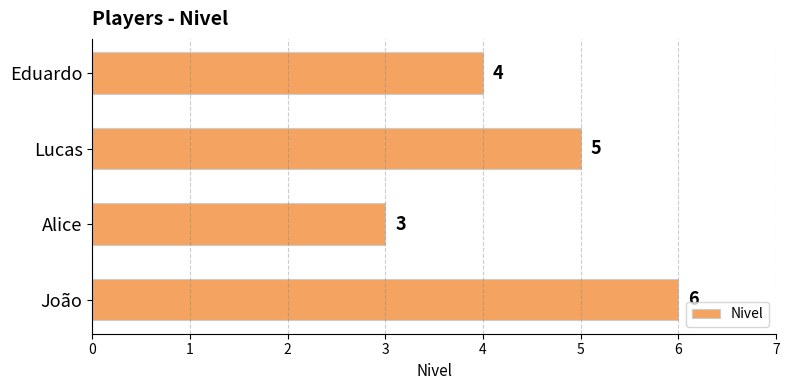

List the labels in order of value, largest first.

João, Lucas, Eduardo, Alice